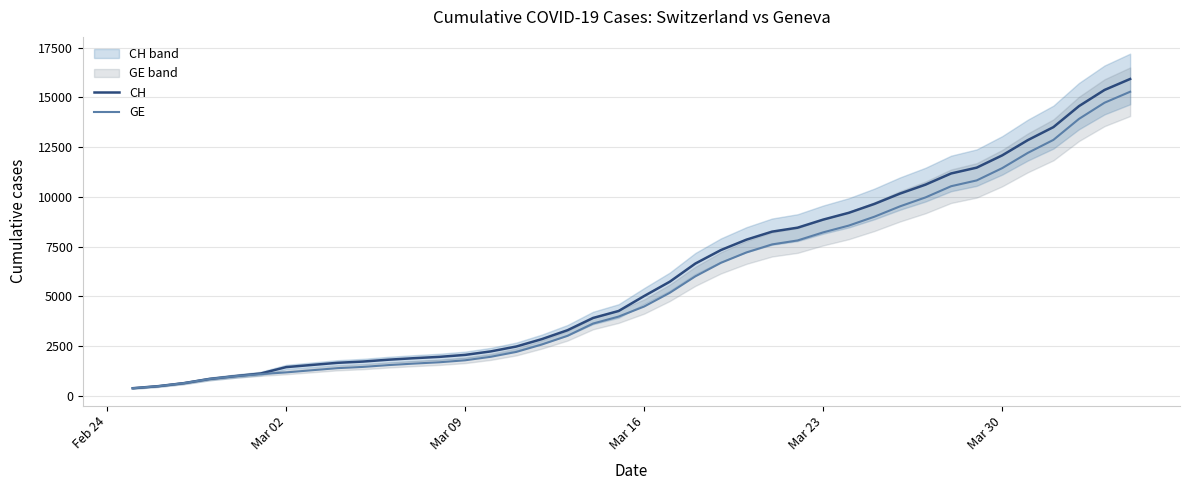

The value of GE at Mar 09 is 2604. True or false?

False